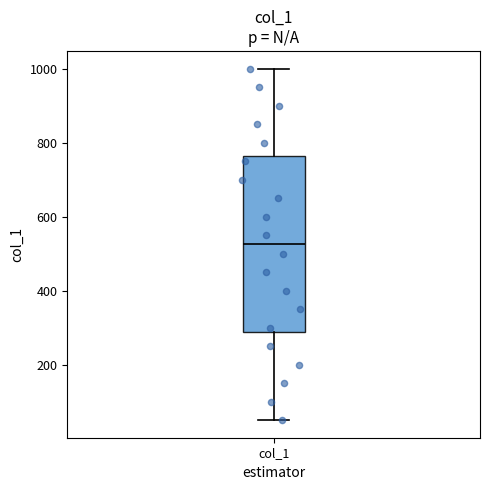

Where does the median line of the box for col_1 sit on the y-axis? The values are not printed on the chart, so give them approximately, as read against the axis.

520